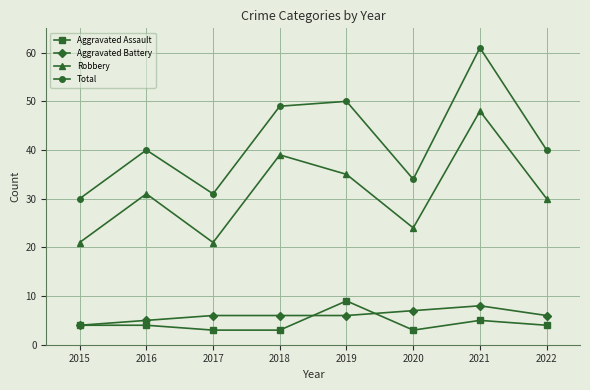

In Robbery, how many points are lower than both neighbors (excluding endpoints)?

2